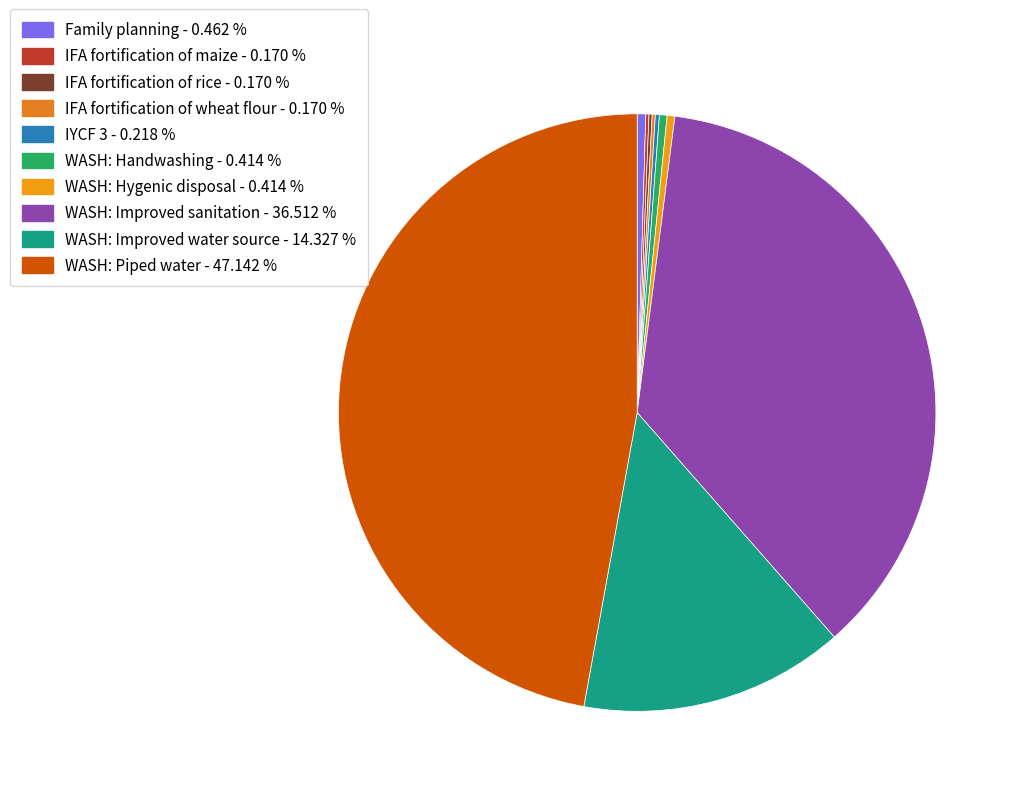

Rank the categories by value from highest to lowest.

WASH: Piped water, WASH: Improved sanitation, WASH: Improved water source, Family planning, WASH: Handwashing, WASH: Hygenic disposal, IYCF 3, IFA fortification of maize, IFA fortification of rice, IFA fortification of wheat flour